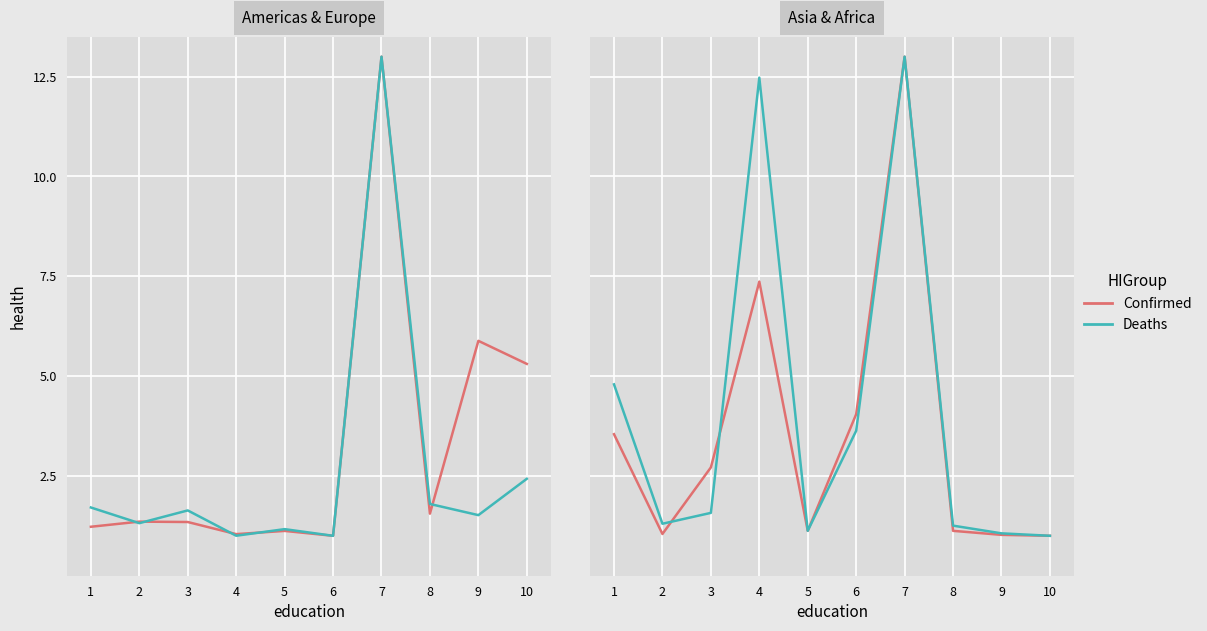

The value of Confirmed at 6 is 4.0. True or false?

True